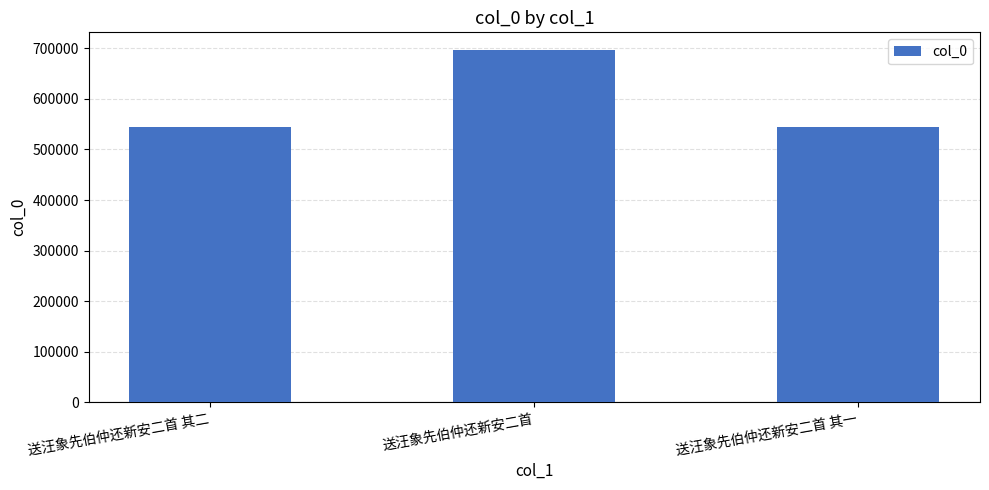

How many bars are there in total?

3